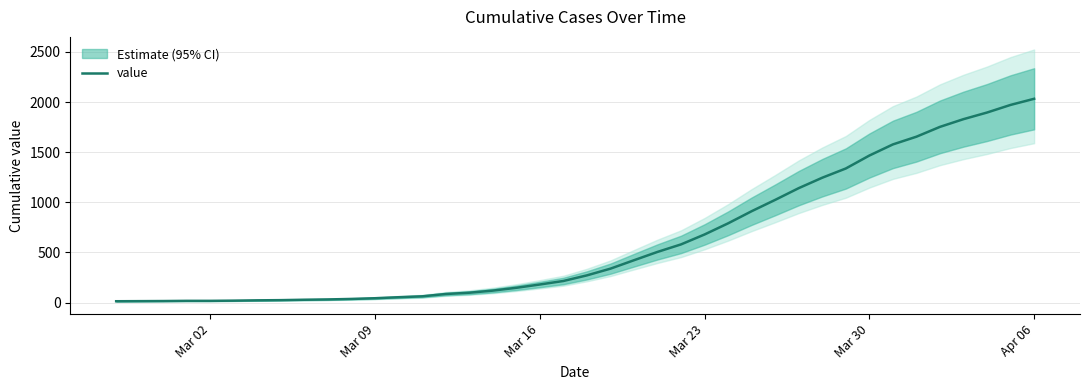

Which category has the highest value in the value series?

Apr 06